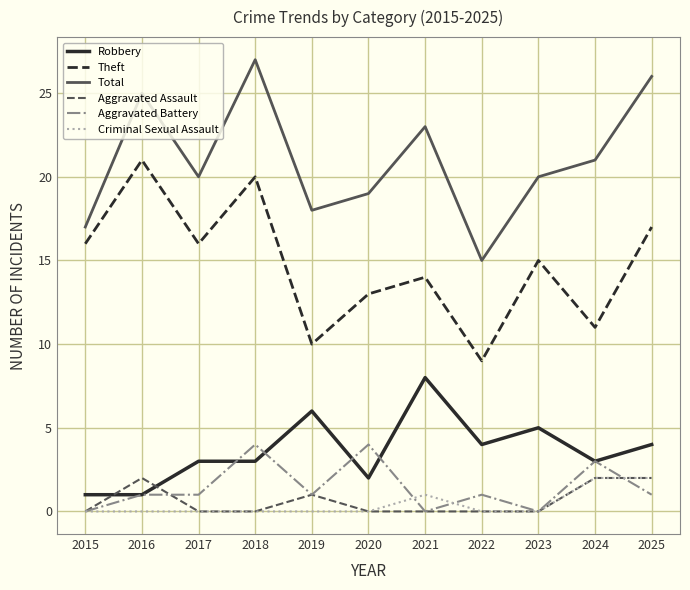

Which series has the largest total across all categories?

Total